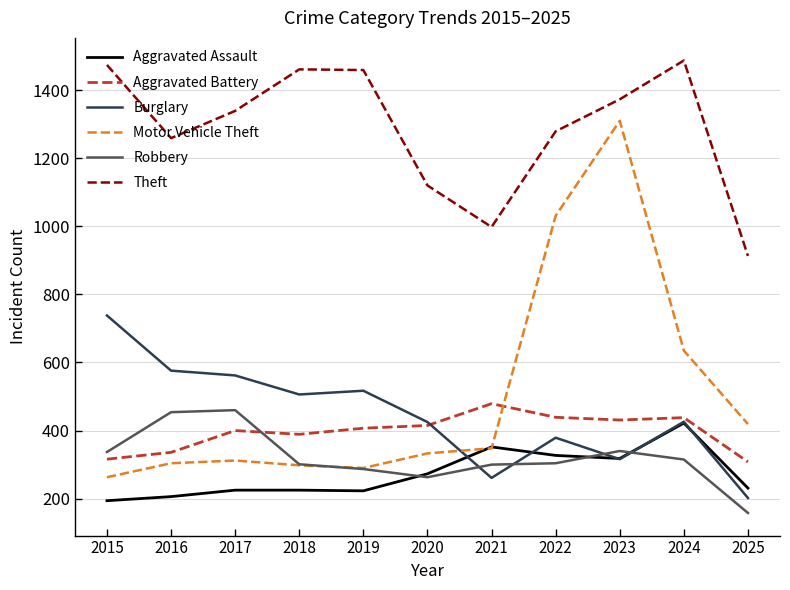

After their last crossing, which series has the higher values: Robbery or Burglary?

Burglary